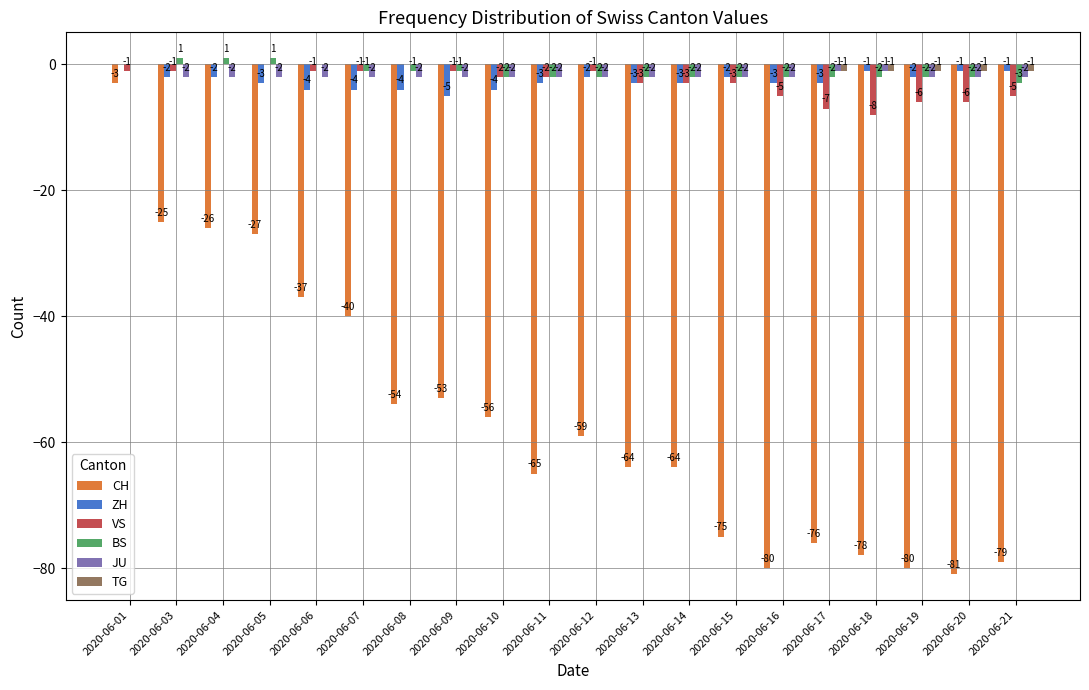

How many groups of bars are there?

20